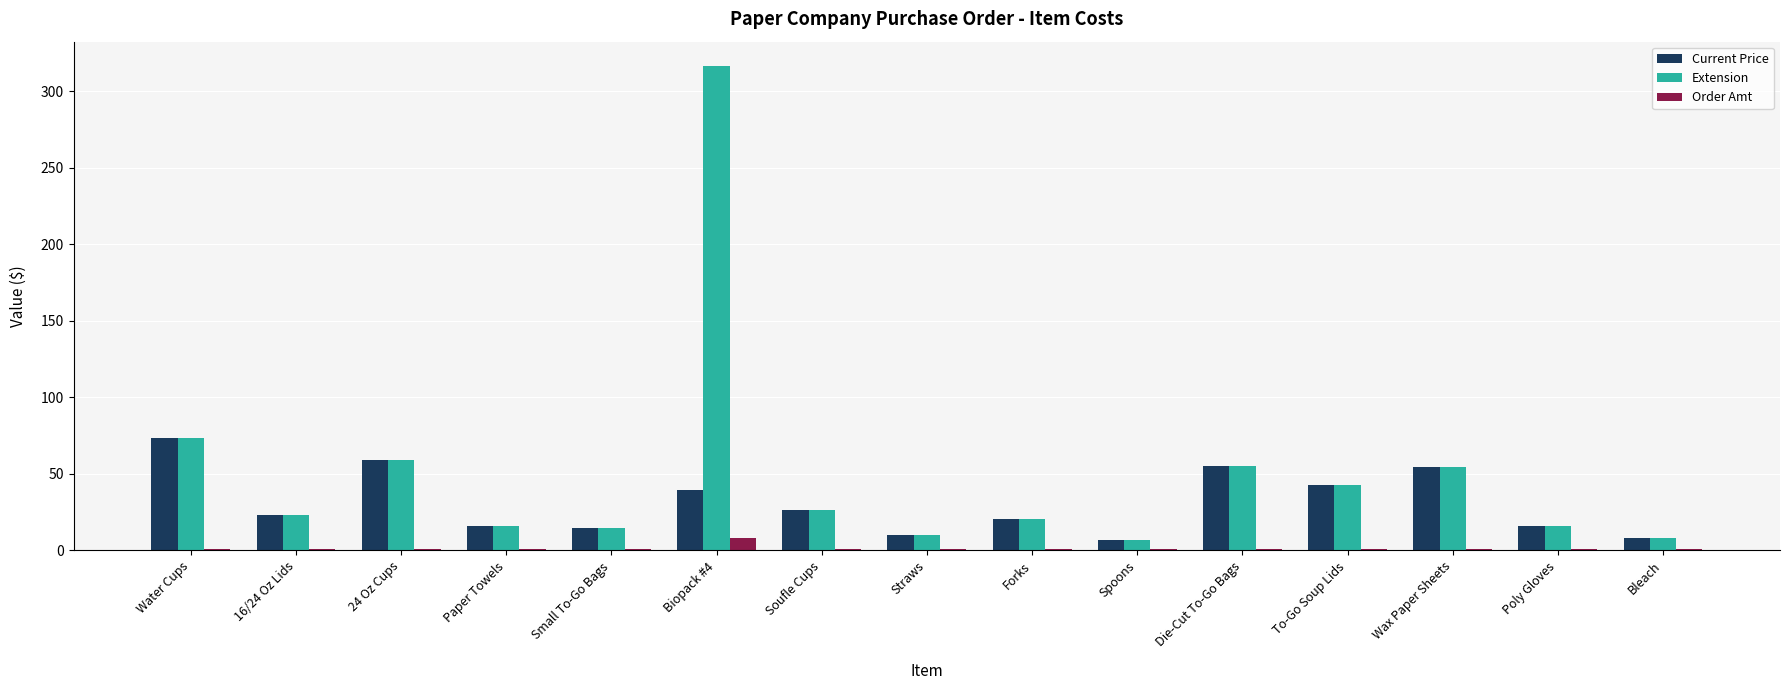

What position from the right is Bleach?

1